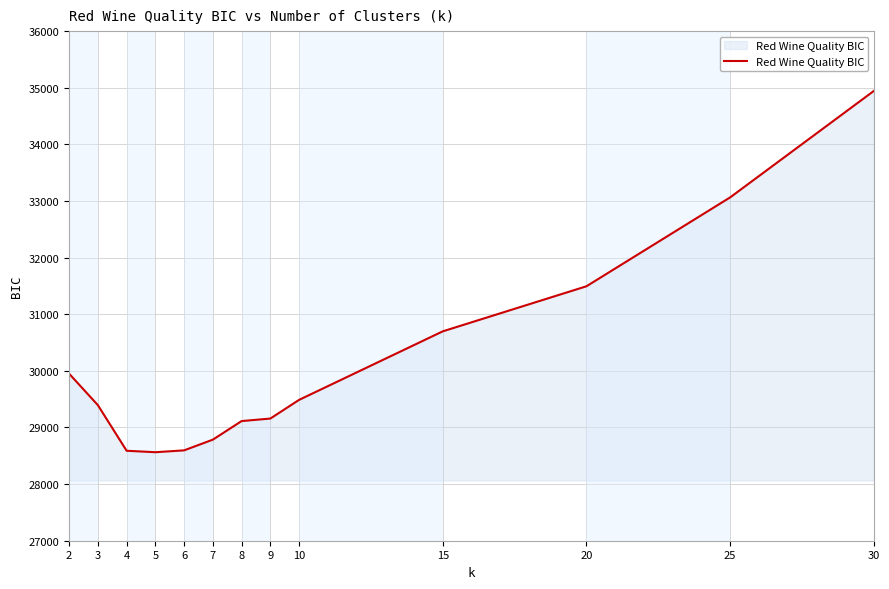

How many values are below 29393?

6